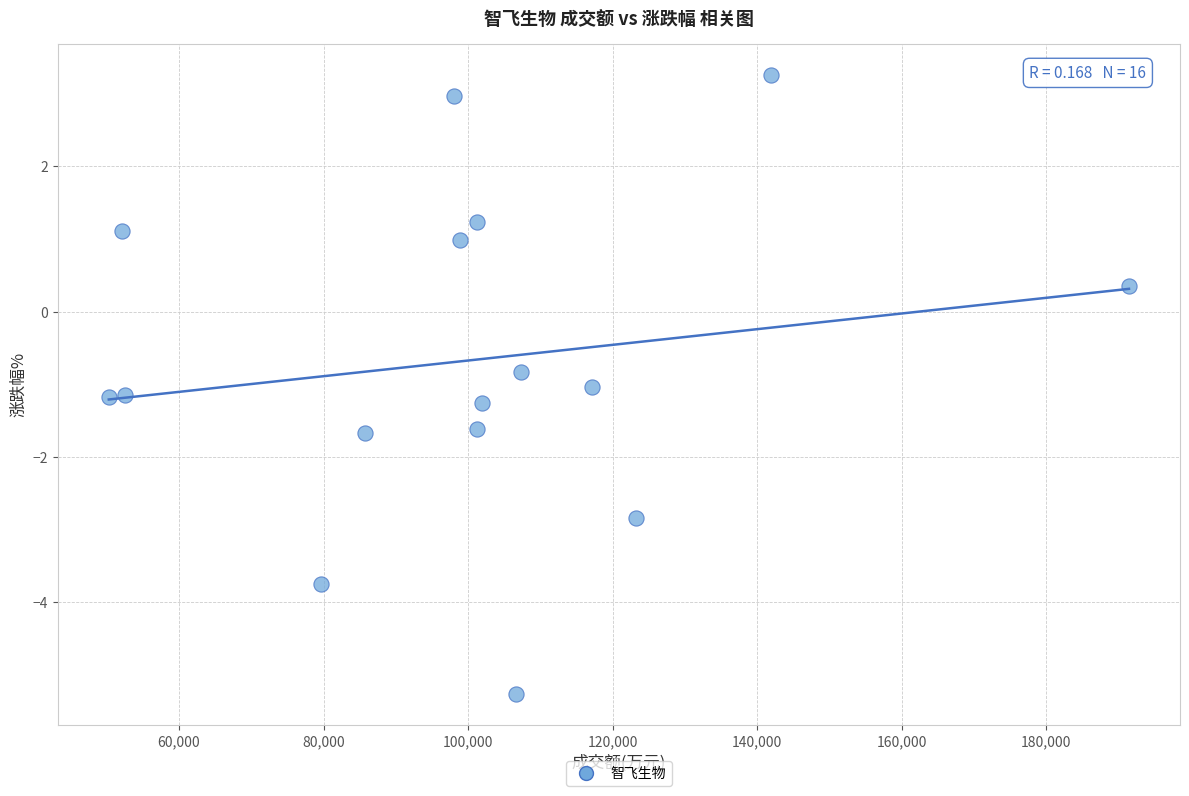

What is the range of X values (max minus min)?

141172.0